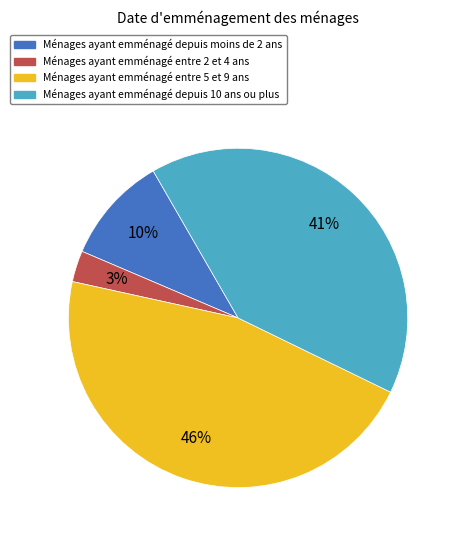

How many segments does this pie chart have?

4